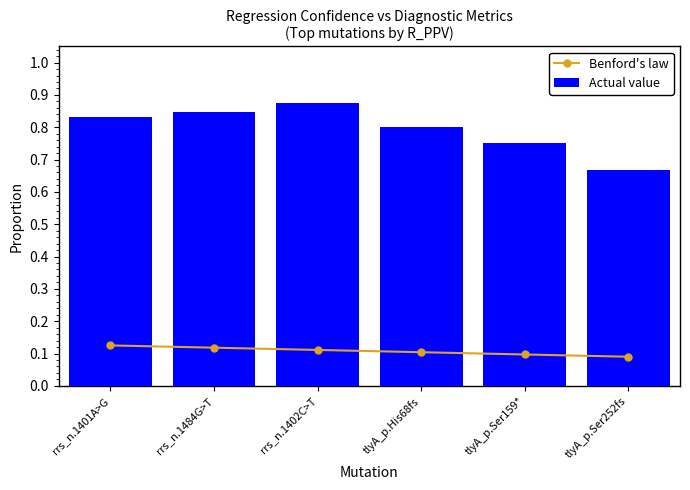

What are all the series names shown in the legend?

Benford's law, Actual value